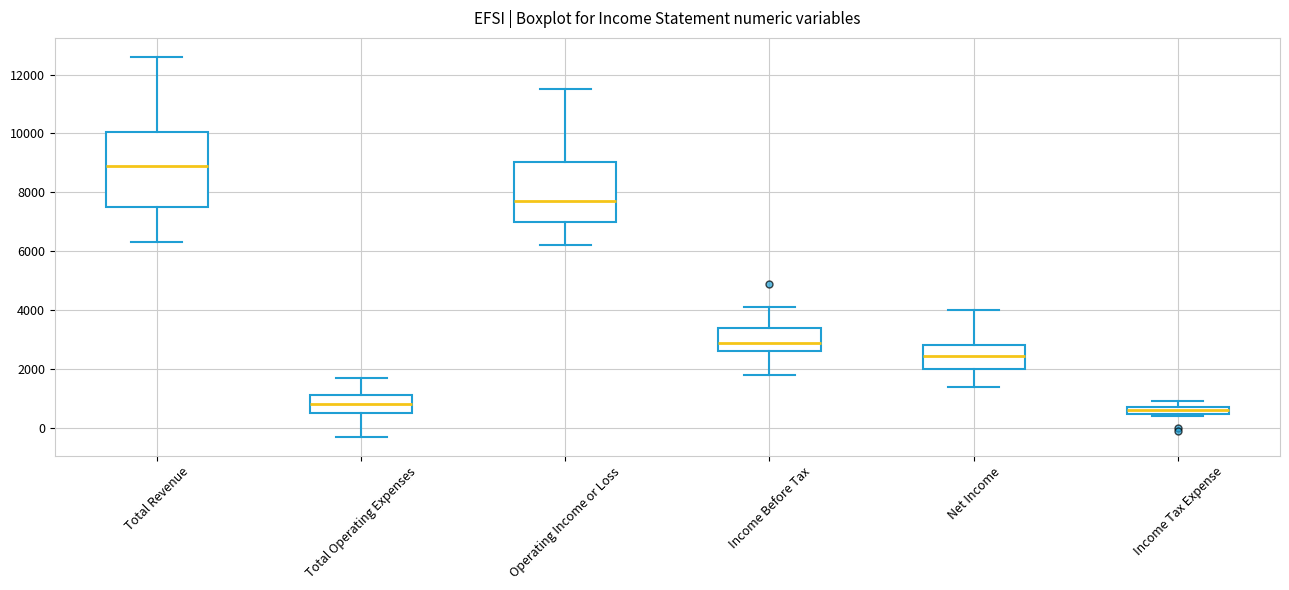

Which box is the tallest, from its lower edge to its upper edge?

Total Revenue